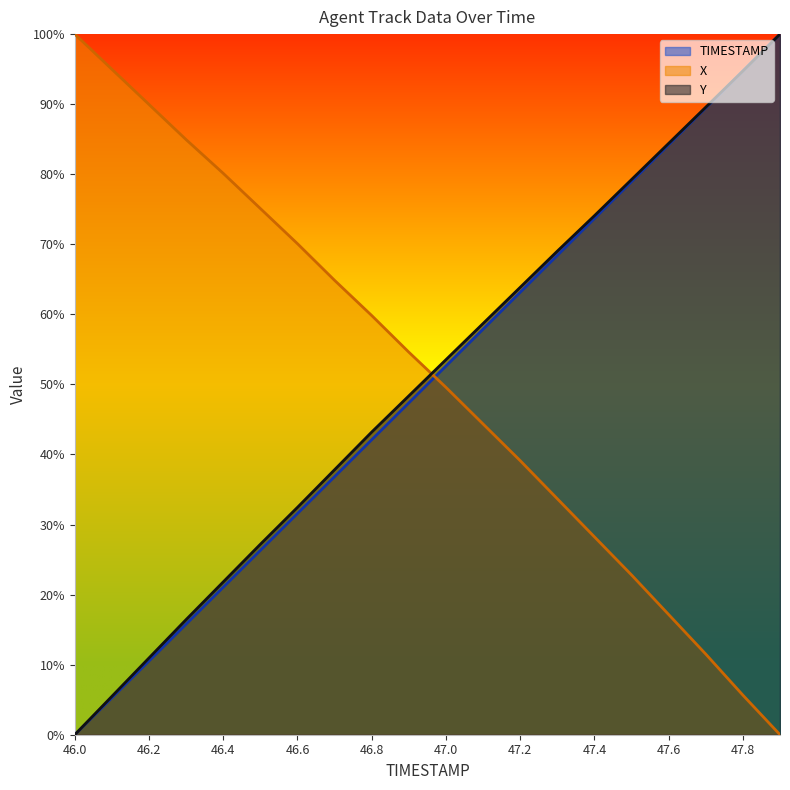

List the series in order of their overall mean, highest first.

X, Y, TIMESTAMP